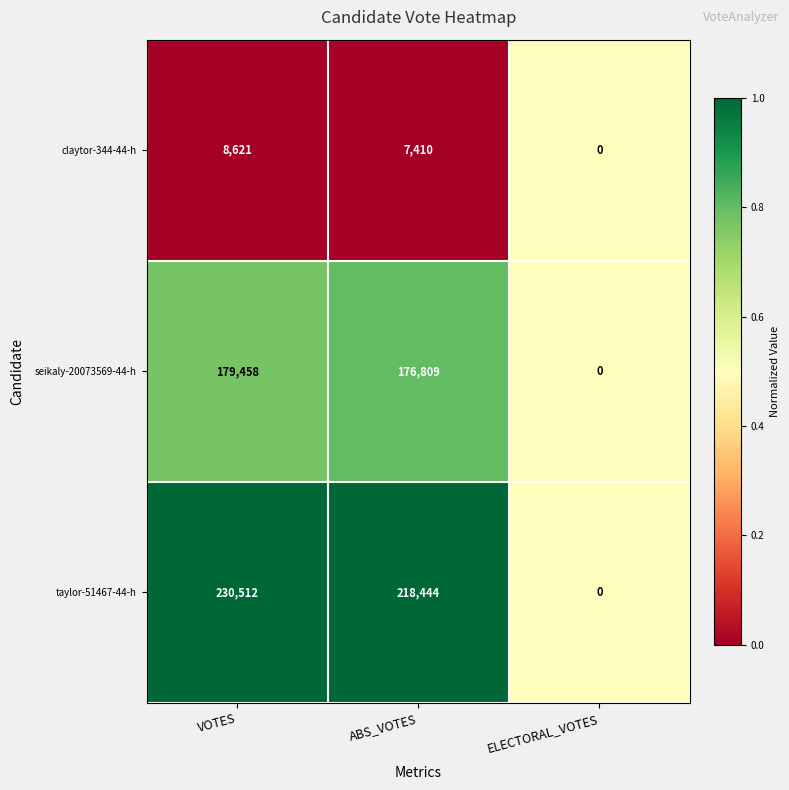

At ABS_VOTES, list the series in order from smallest to largest.

claytor-344-44-h, seikaly-20073569-44-h, taylor-51467-44-h